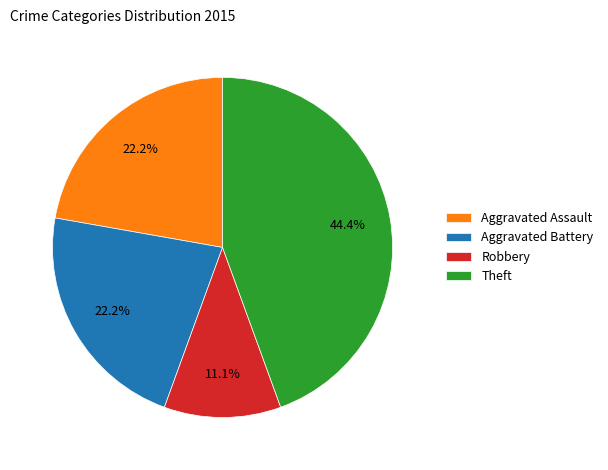

How many slices are in this pie chart?

4